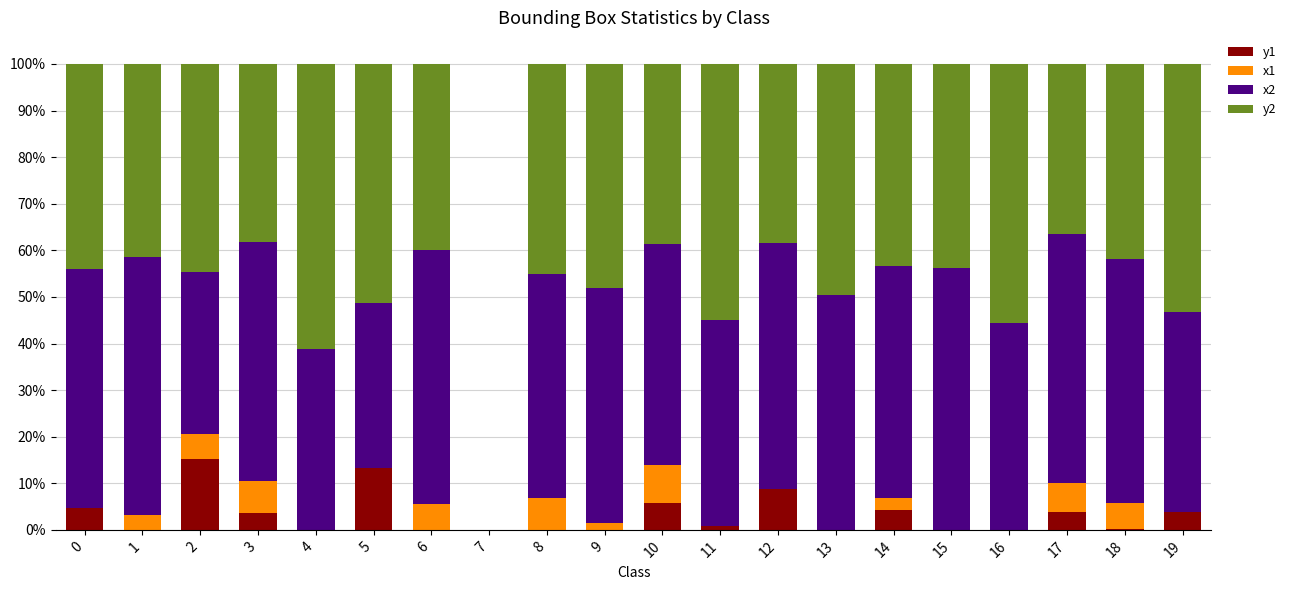

What is the total value across all series at 1?

100.0